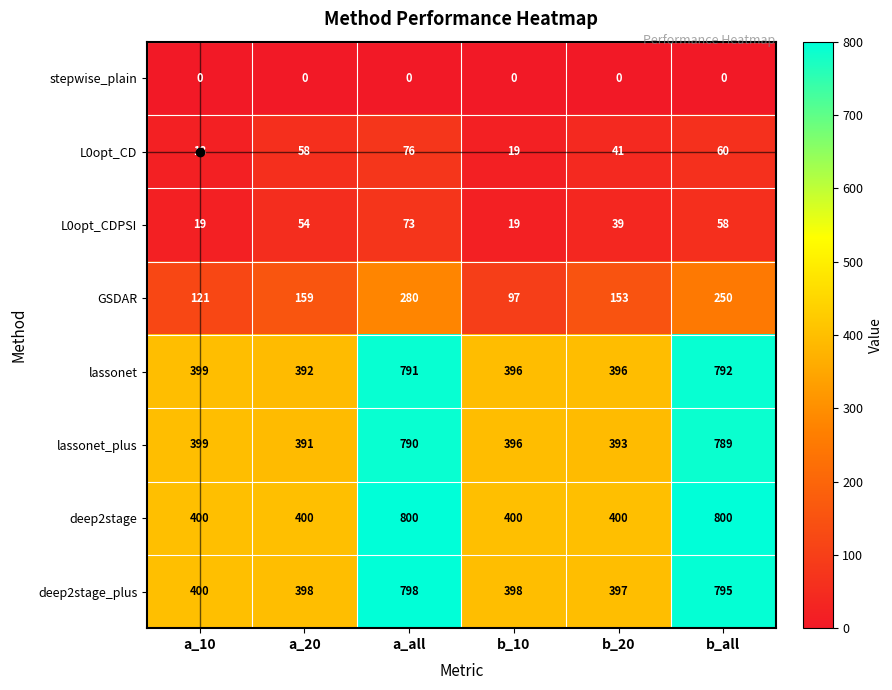

What is the total value across all series at a_20?

1852